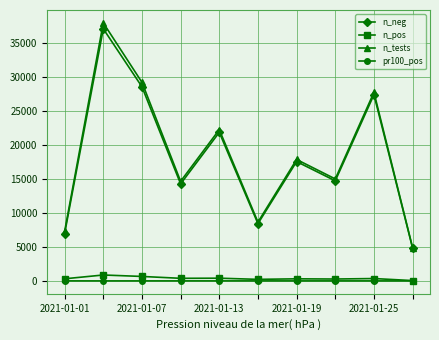

Which series has the widest spread of values?

n_tests